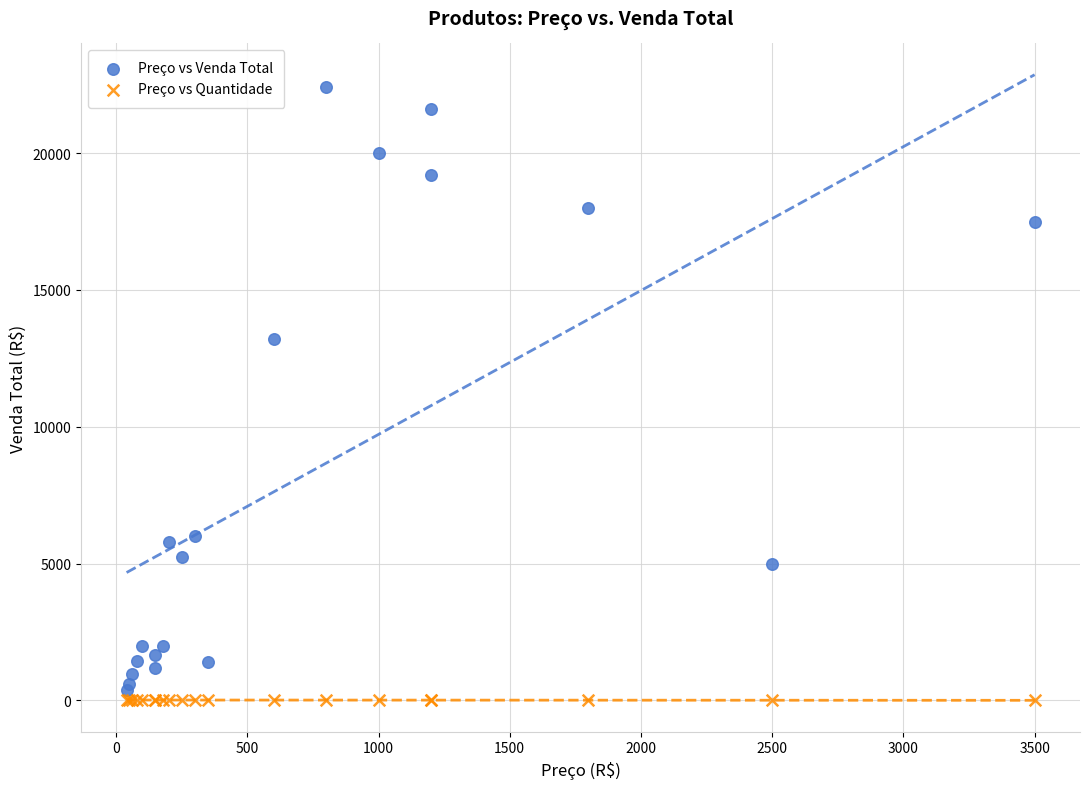

Which series has the widest spread of Y values?

Preço vs Venda Total